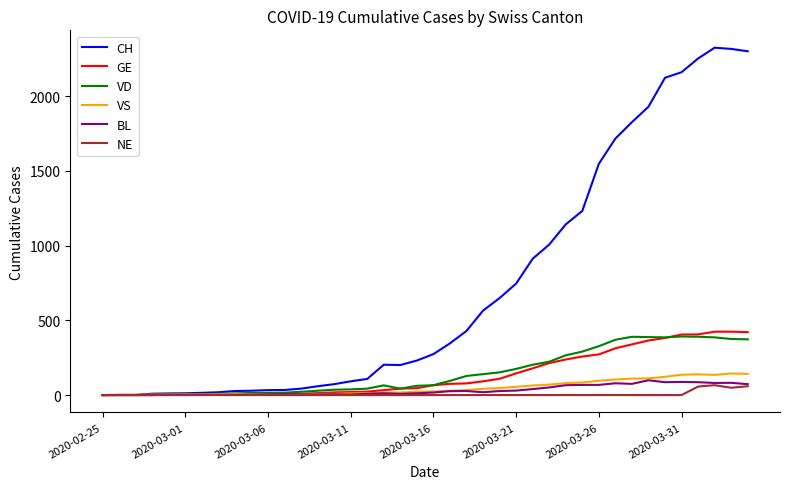

What is the difference between the maximum and minimum values in the VS series?

144